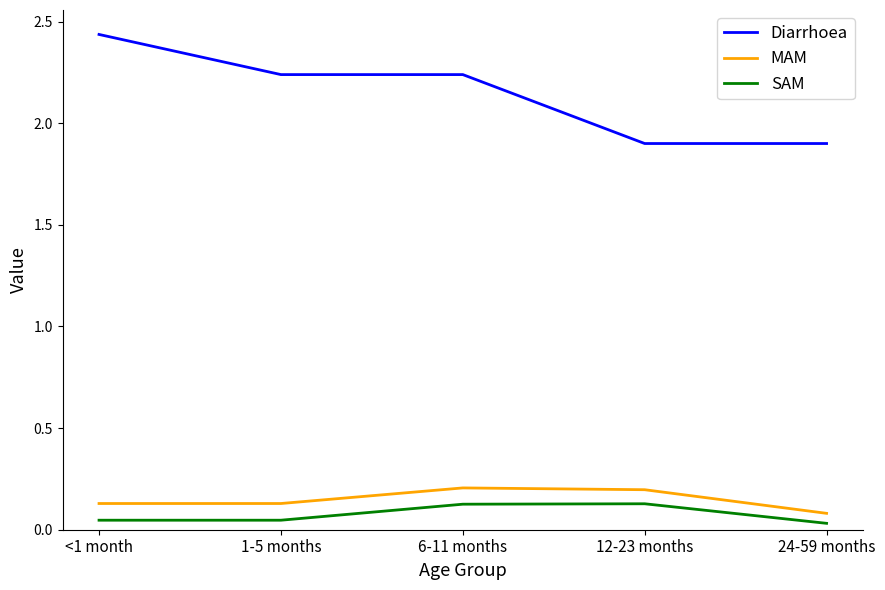

Between <1 month and 12-23 months, which series saw the biggest shift?

Diarrhoea